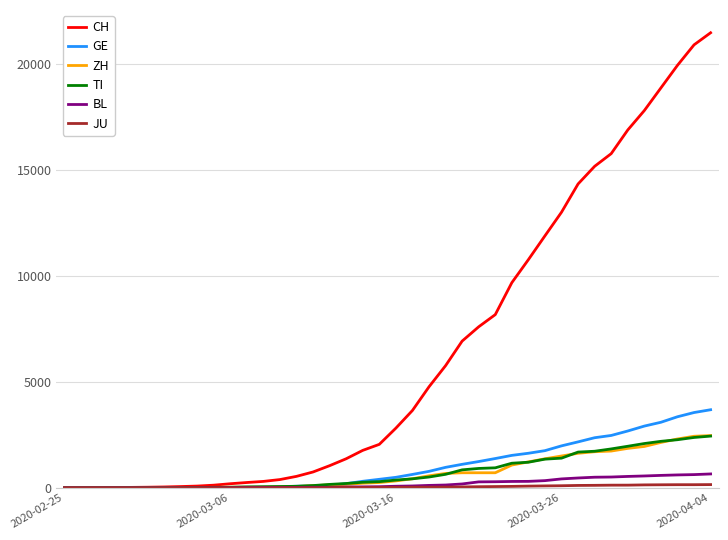

Which series has the widest spread of values?

CH